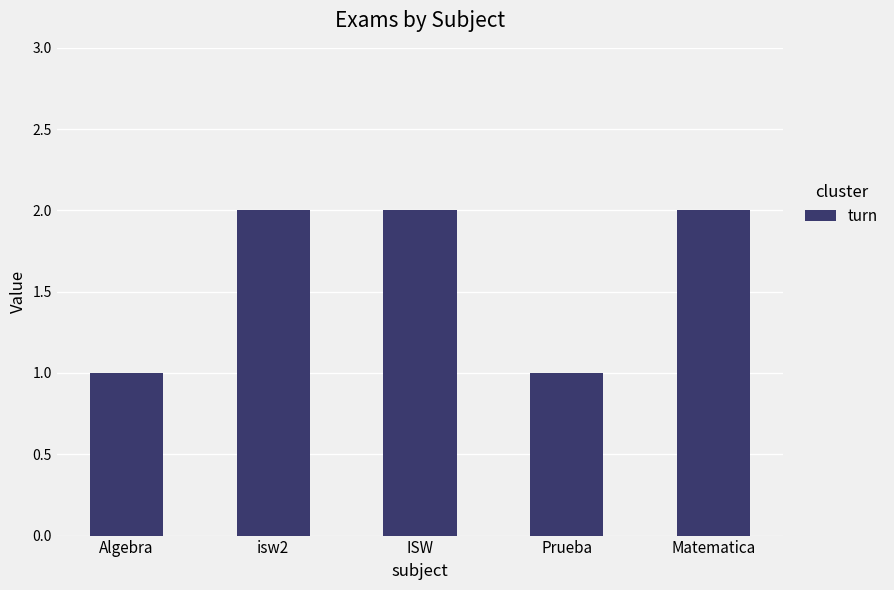

What is the change in value from Prueba to Matematica?

+1